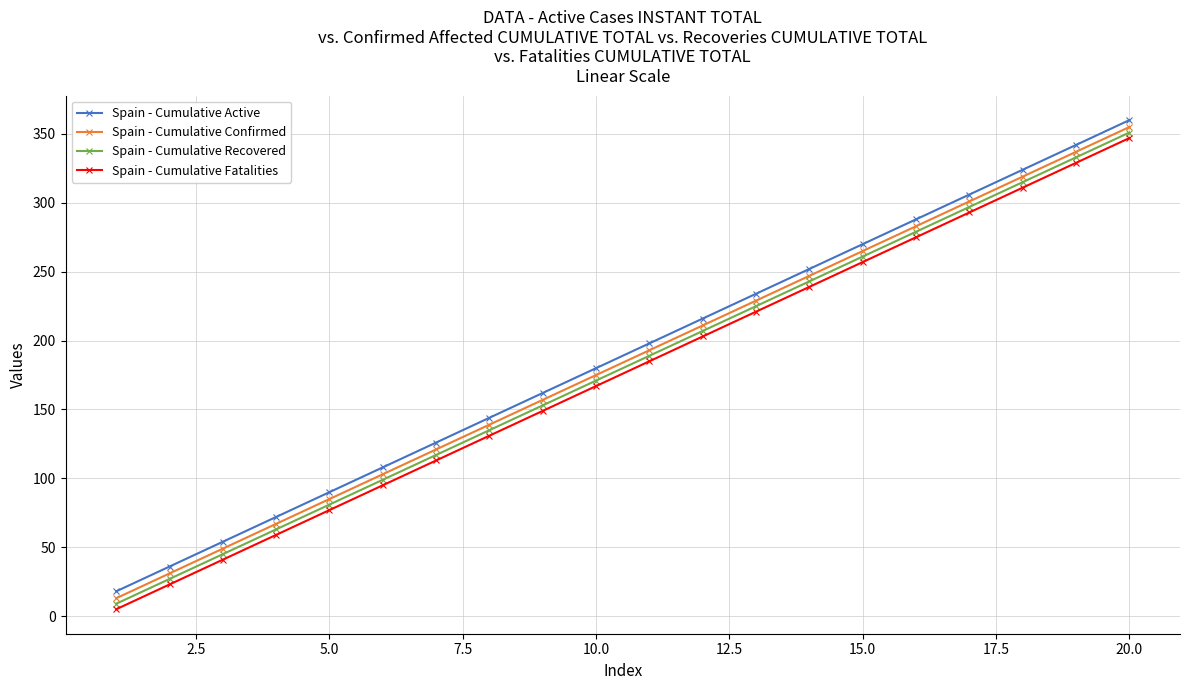

How many lines are shown in the chart?

4